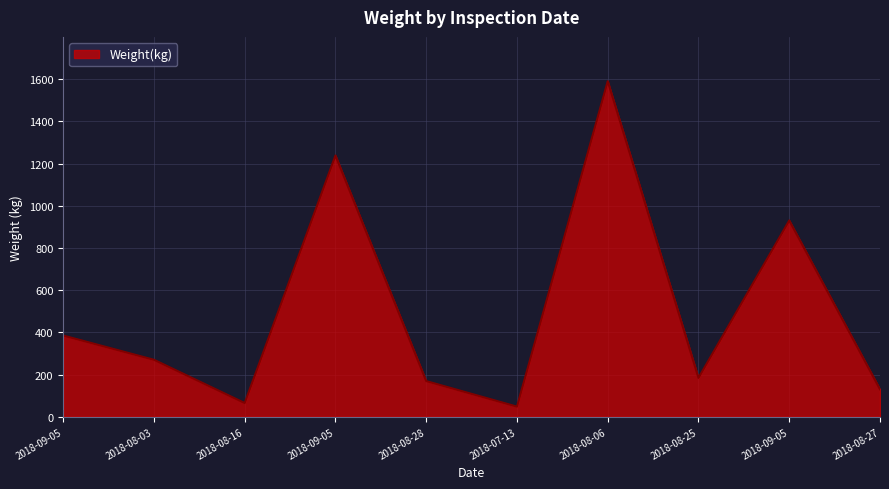

What is the average value?

501